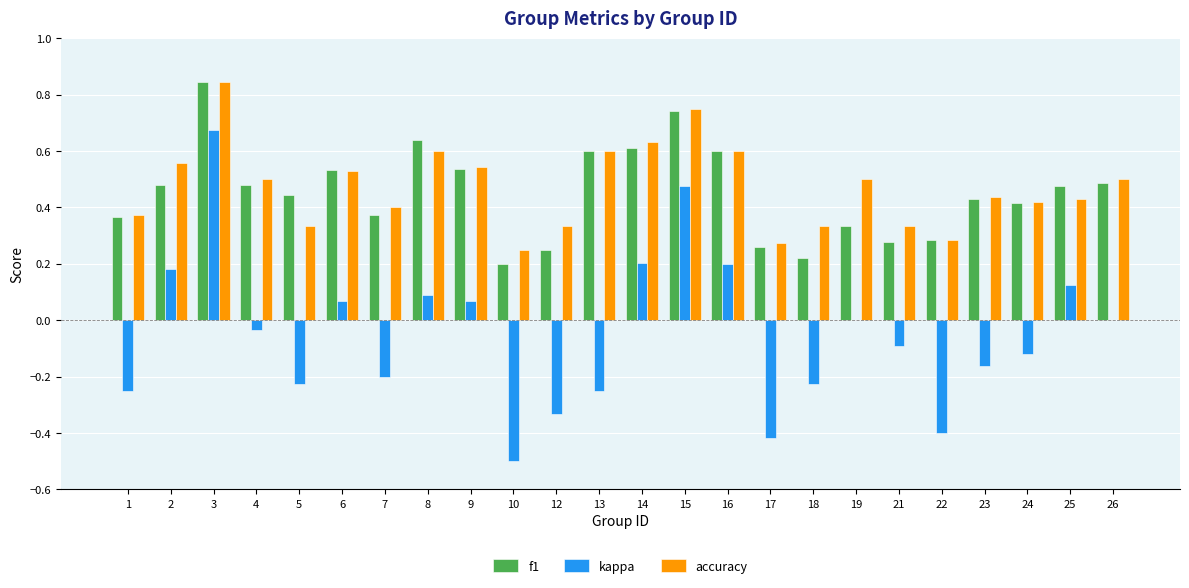

True or false: f1 has a value of 0.1 at 14.

False